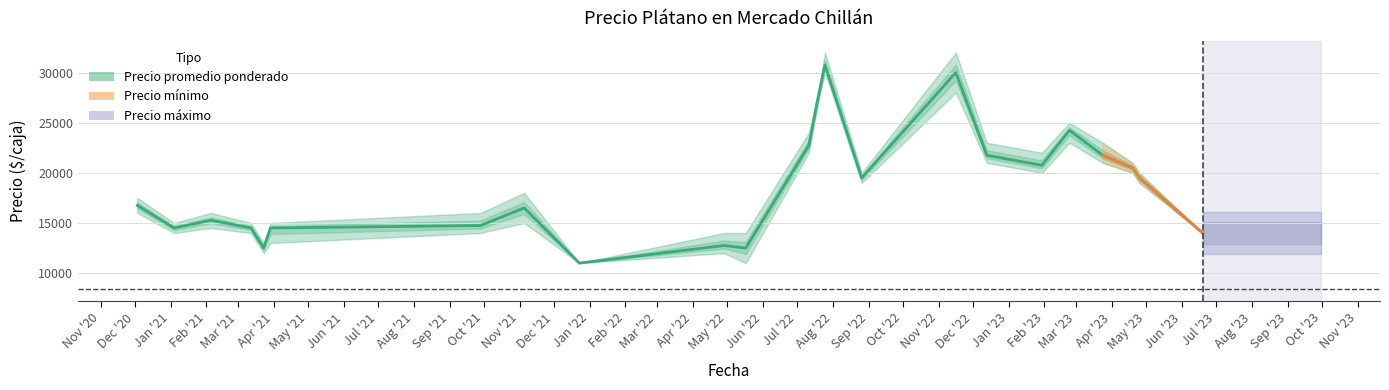

The value of Precio máximo at 2021-03-29 is 9734. True or false?

False